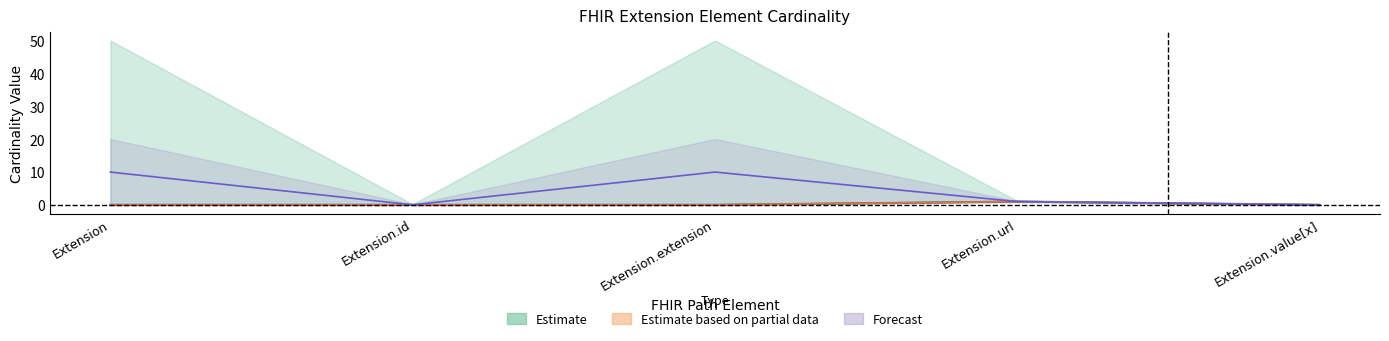

Reading left to right, extract all data points from this chart.

Min: 0.0	0.0	0.0	1.0	0.0
Base Min: 0.0	0.0	0.0	1.0	0.0
Max_numeric: 10.0	0.0	10.0	1.0	0.0